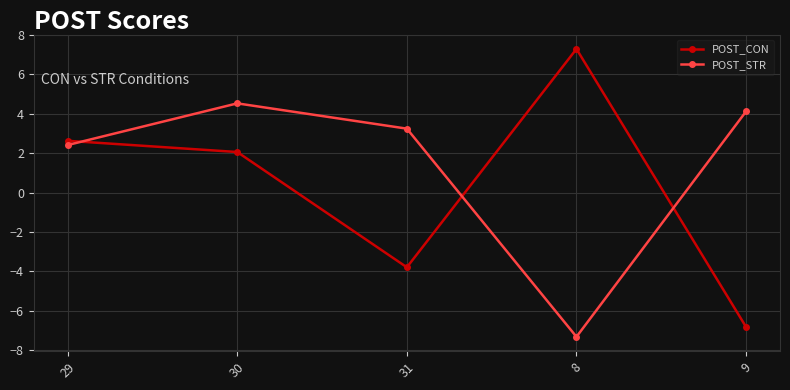

What is the average value of the POST_STR series?

1.4